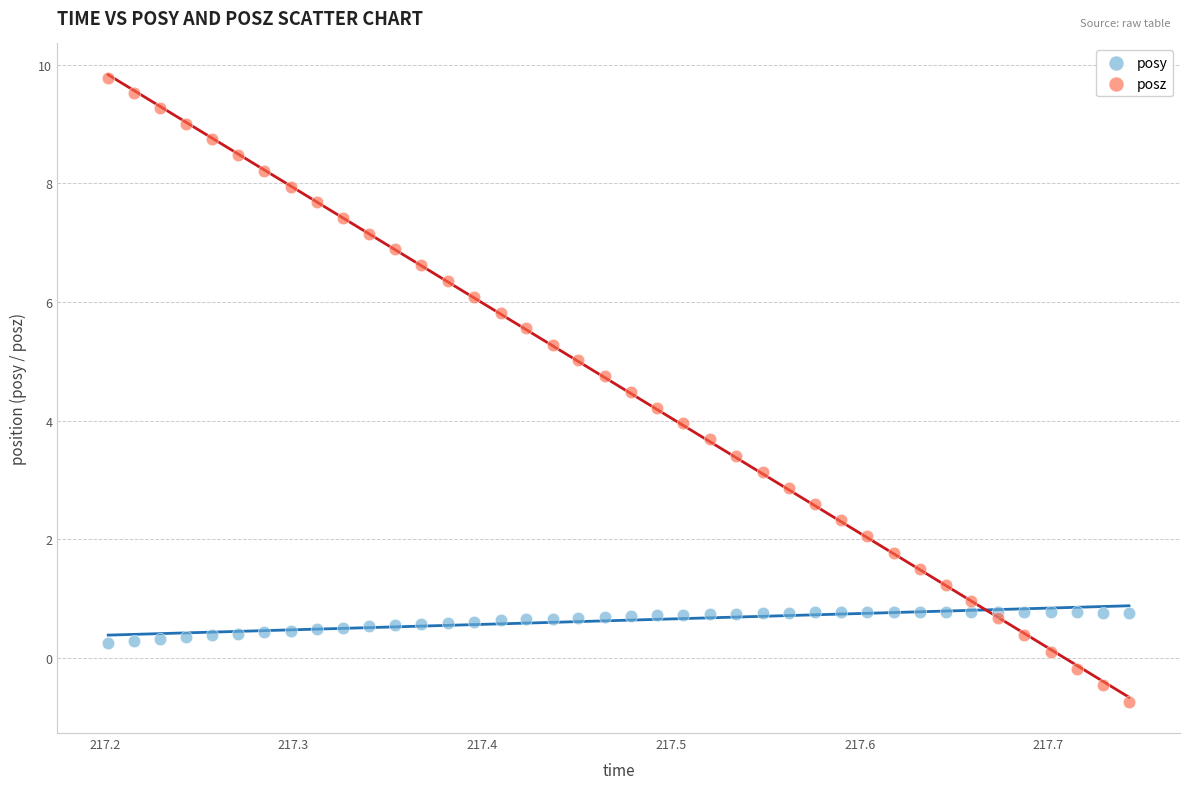

What is the X range (max minus min) for the scatter plot?

0.5